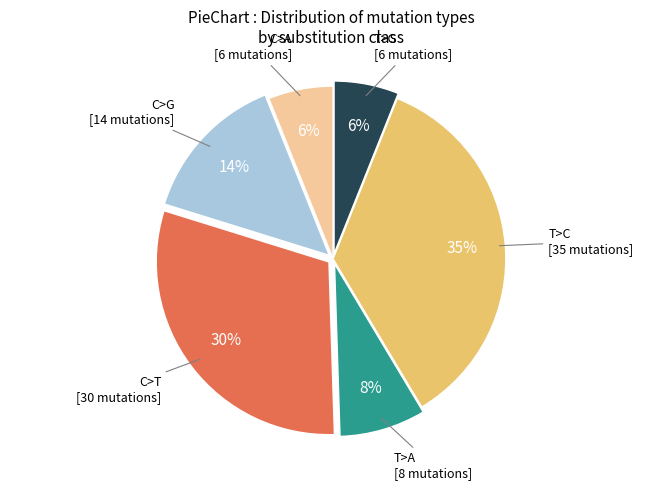

How many segments does this pie chart have?

6